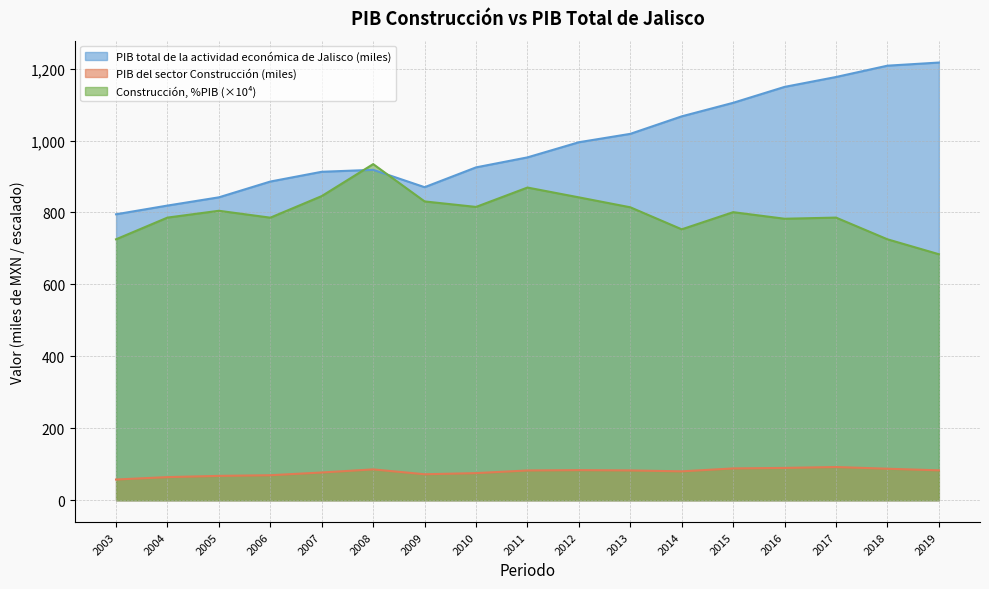

What is the value of the PIB total de la actividad económica de Jalisco point at the 14th from the left?

1149.1